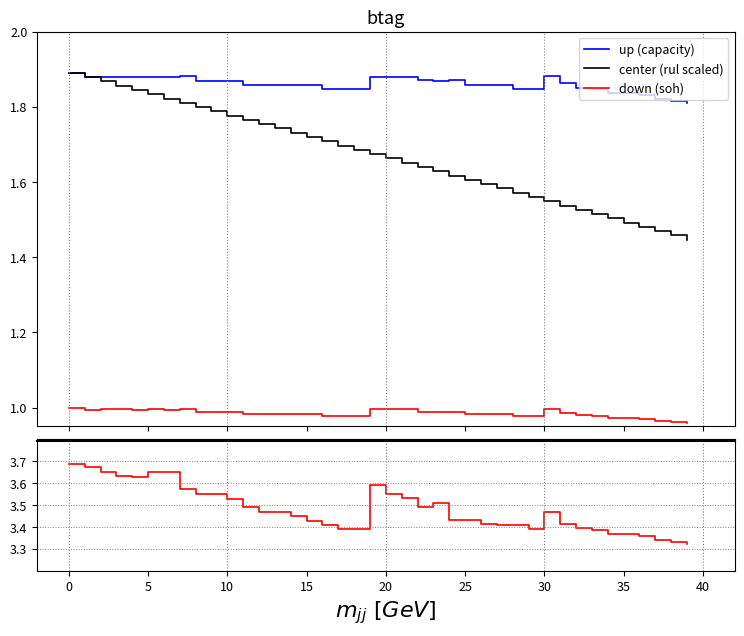

Count the number of data series in this chart.

4